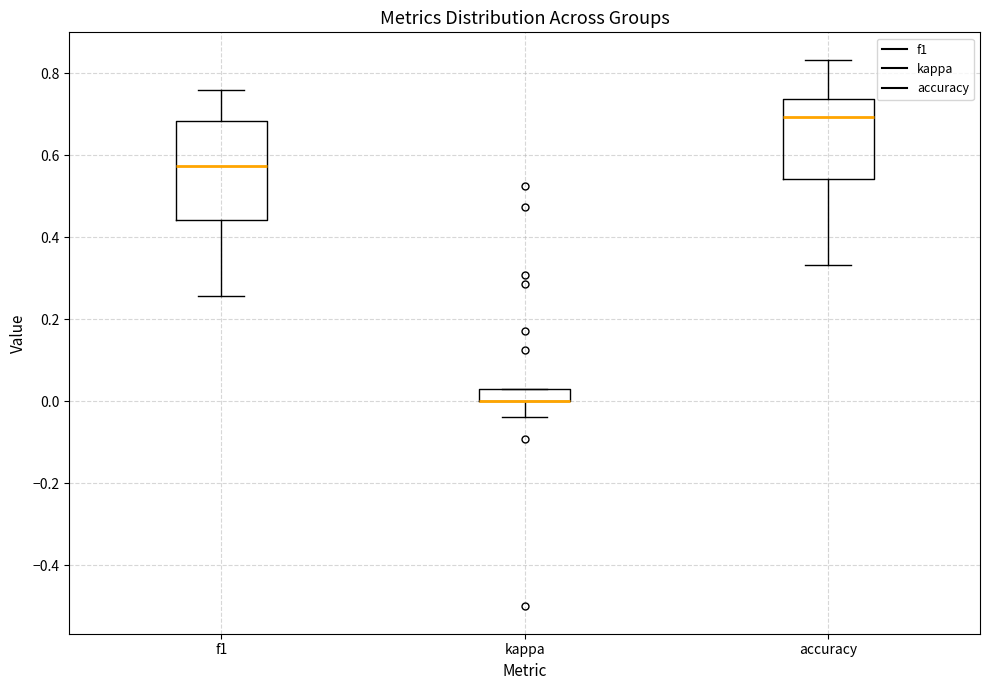

Comparing the boxes themselves (not the whiskers), which one is the tallest?

f1